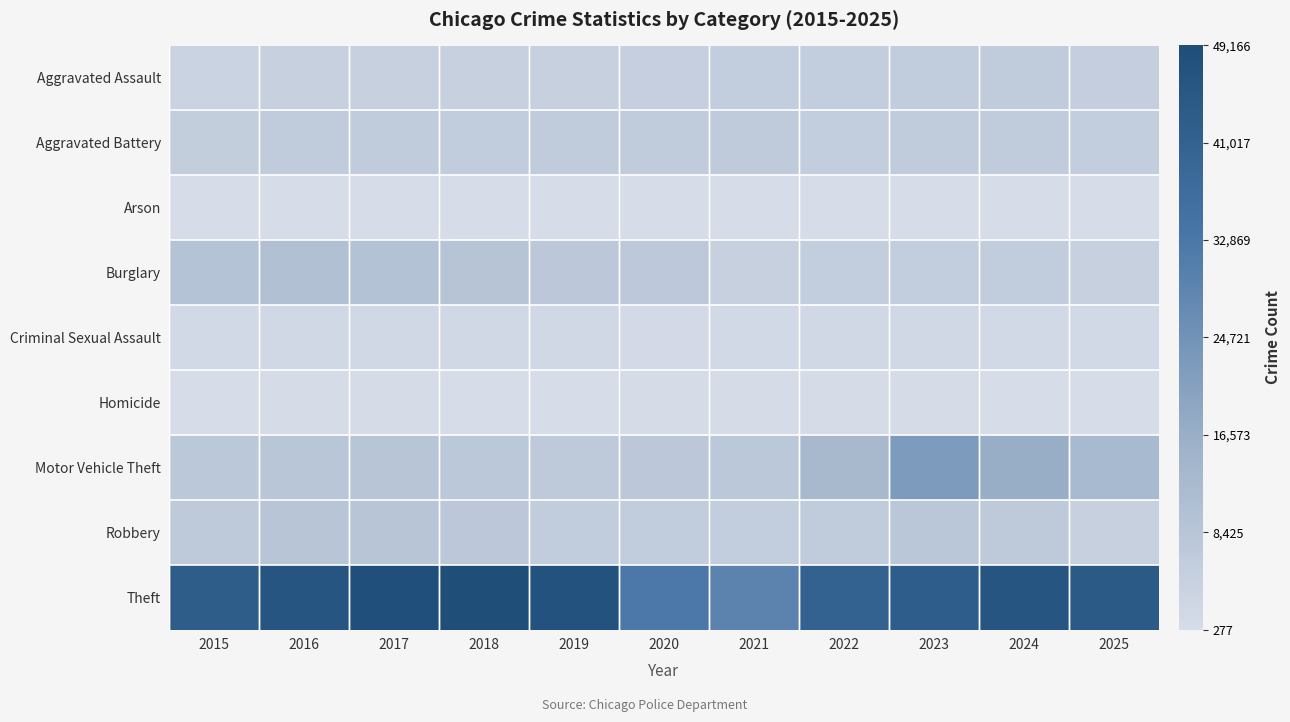

What is the minimum value shown in the chart?

277